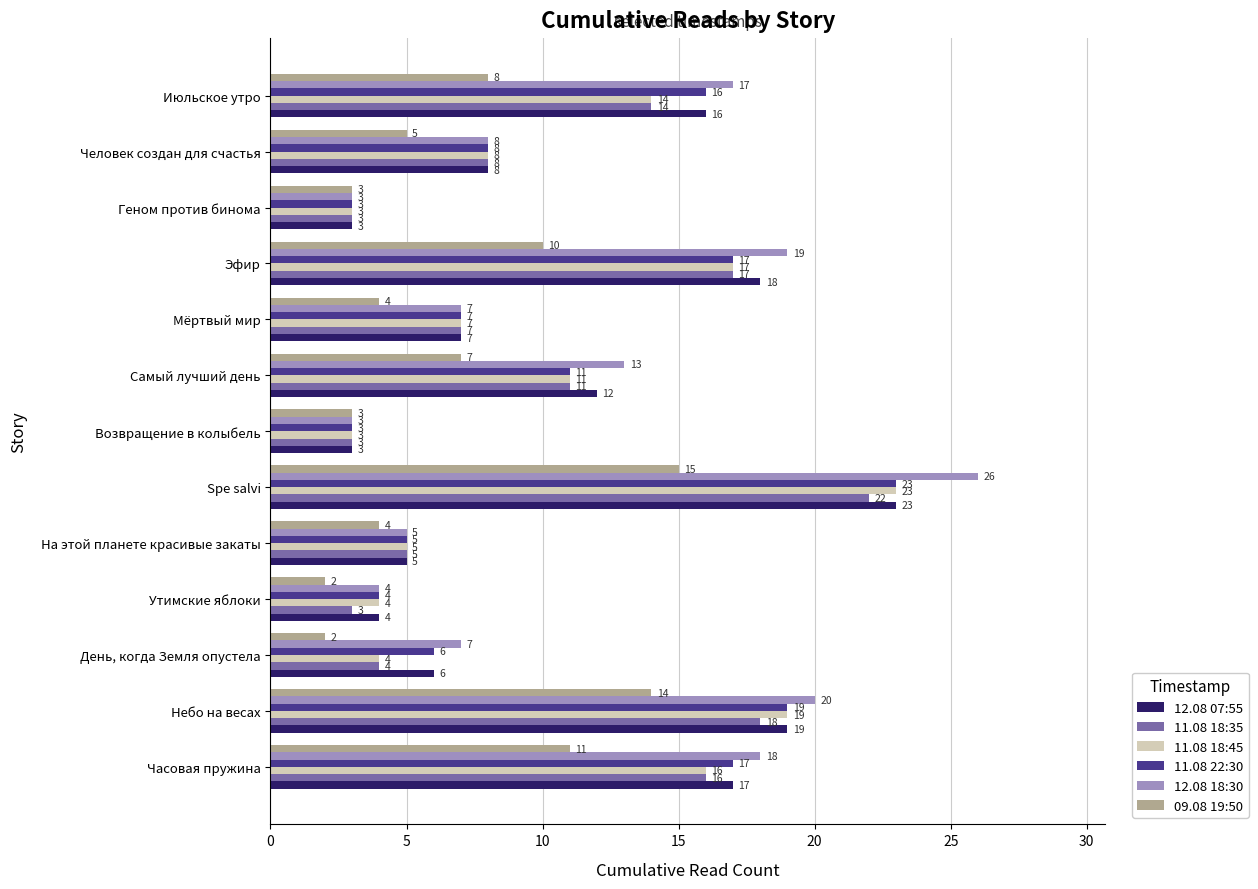

Which series has the largest total across all categories?

12.08 18:30